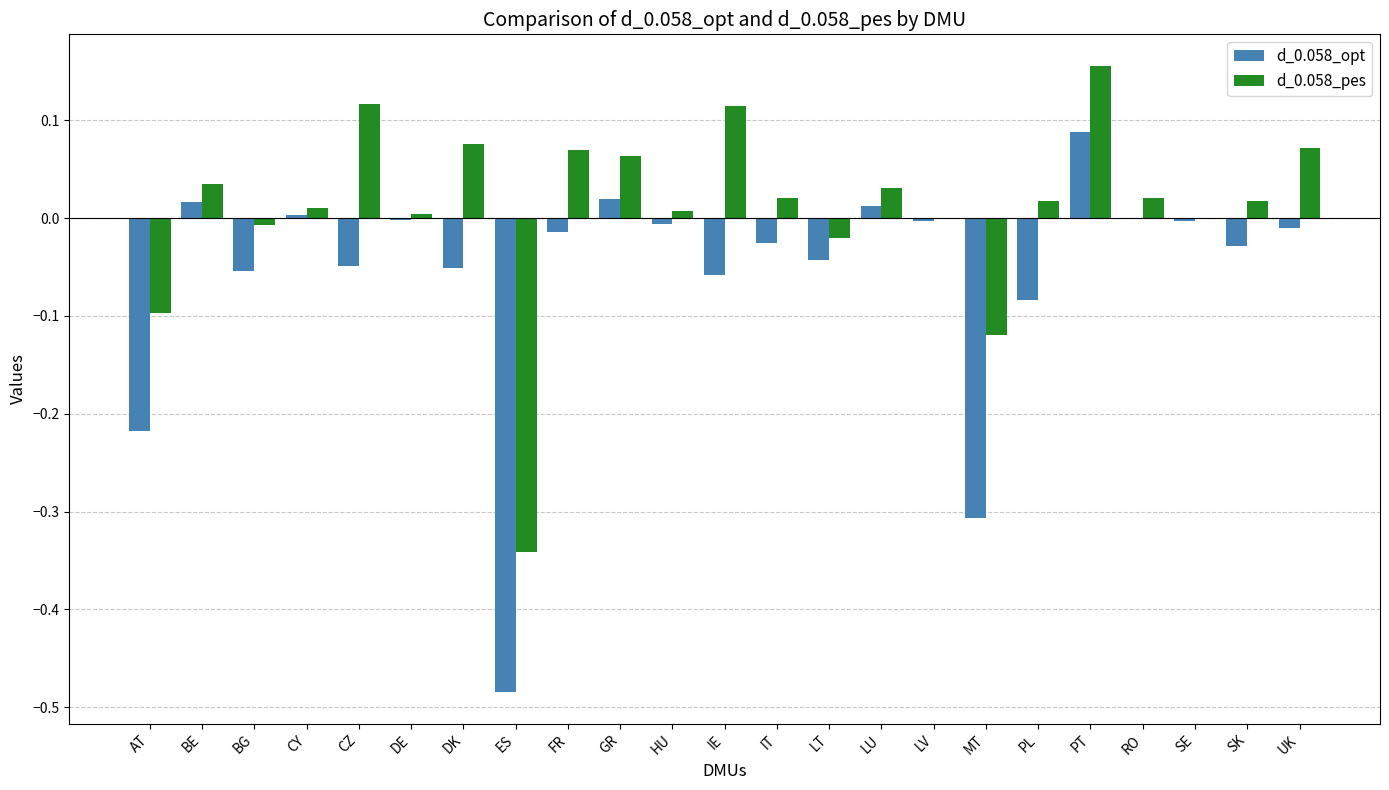

Count the number of categories in the chart.

23